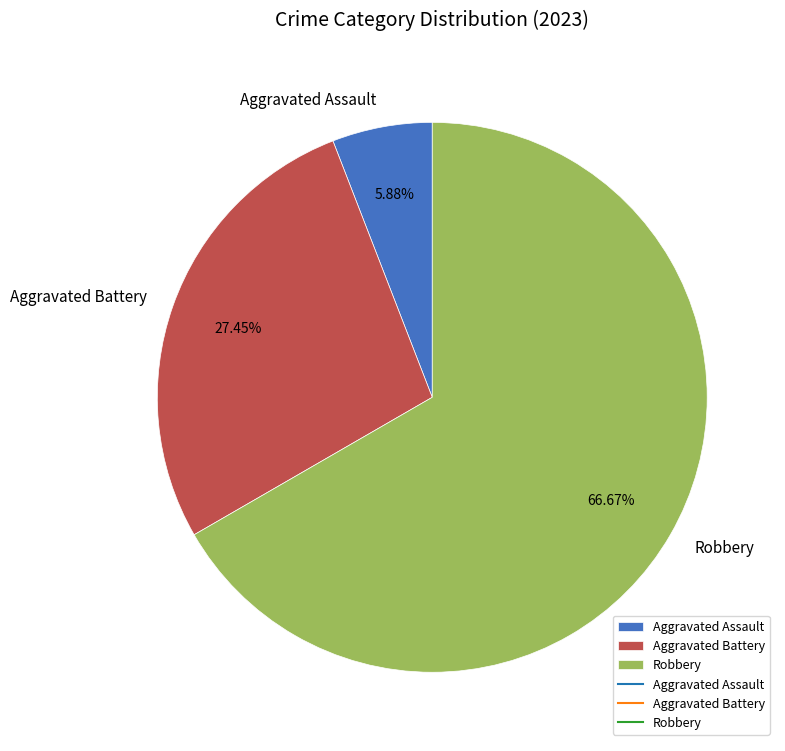

What is the largest slice in the pie chart?

Robbery